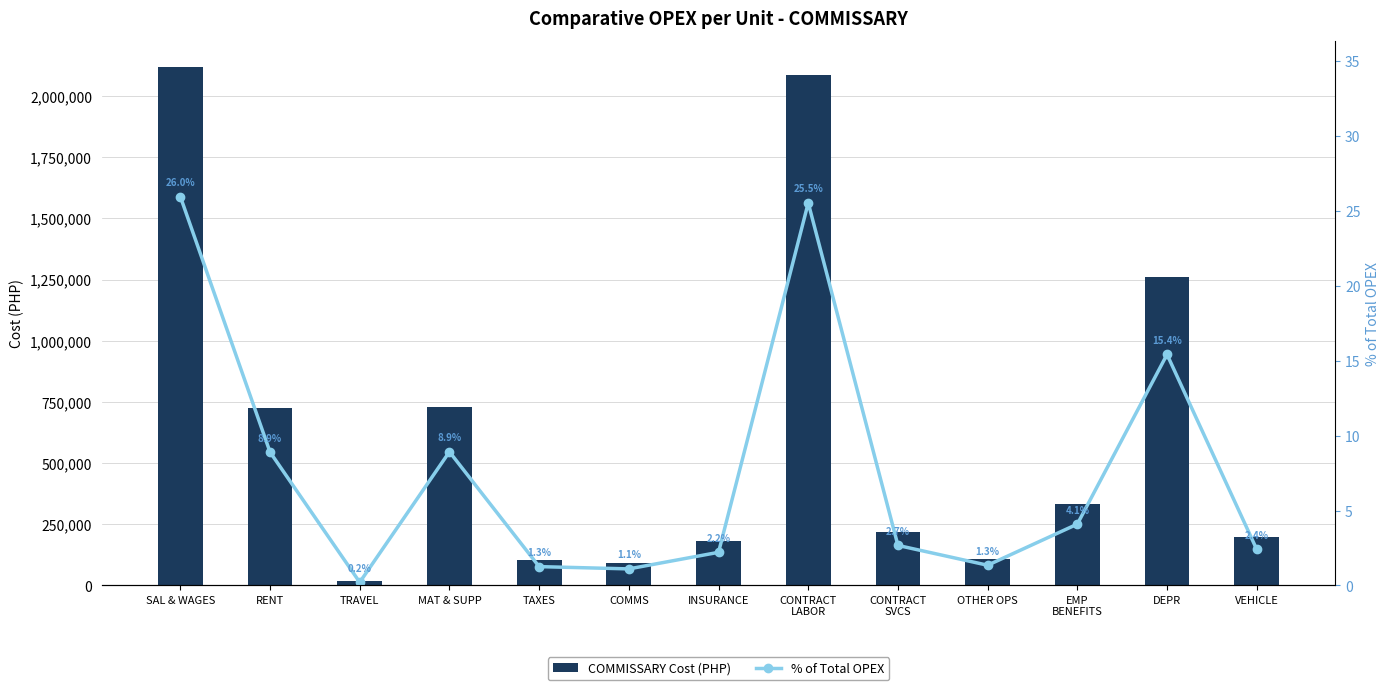

Rank the series at EMP
BENEFITS from highest to lowest value.

COMMISSARY Cost (PHP), % of Total OPEX